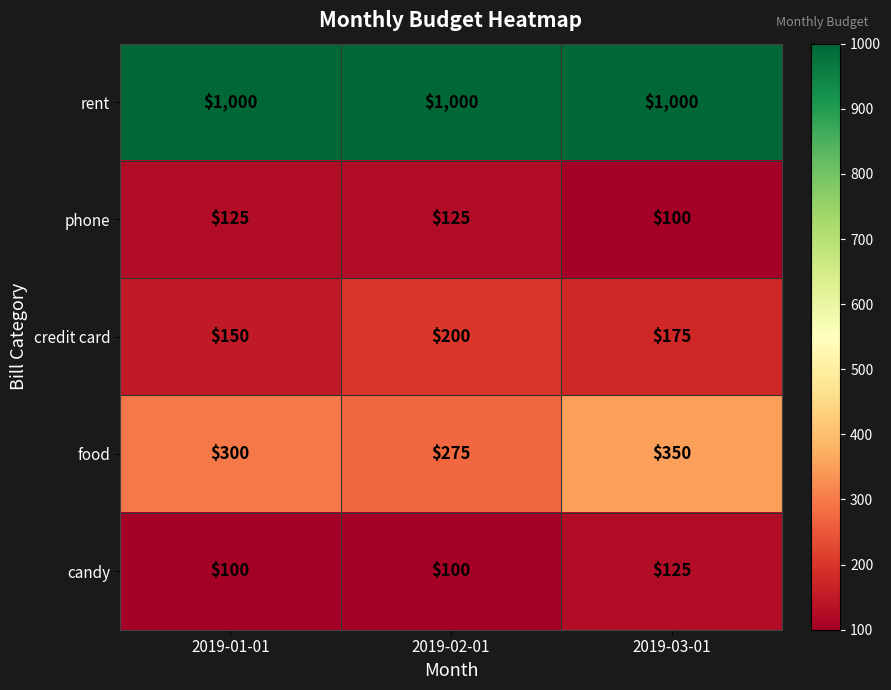

Reading left to right, extract all data points from this chart.

rent: 2019-01-01=1000	2019-02-01=1000	2019-03-01=1000
phone: 2019-01-01=125	2019-02-01=125	2019-03-01=100
credit card: 2019-01-01=150	2019-02-01=200	2019-03-01=175
food: 2019-01-01=300	2019-02-01=275	2019-03-01=350
candy: 2019-01-01=100	2019-02-01=100	2019-03-01=125